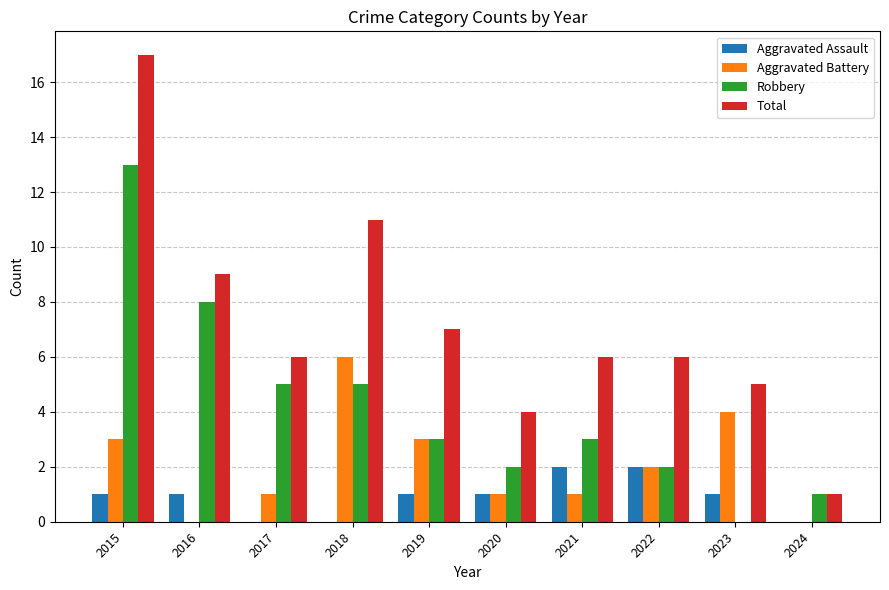

What is the total value across all series at 2016?

18